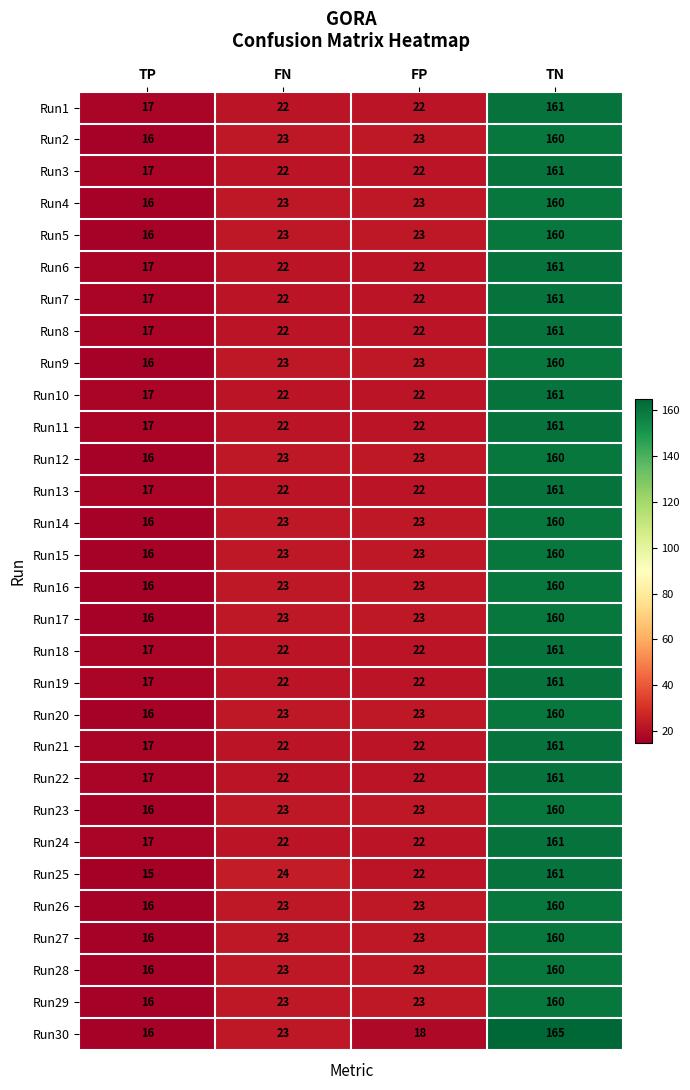

What is the sum of all Run12 values?

222